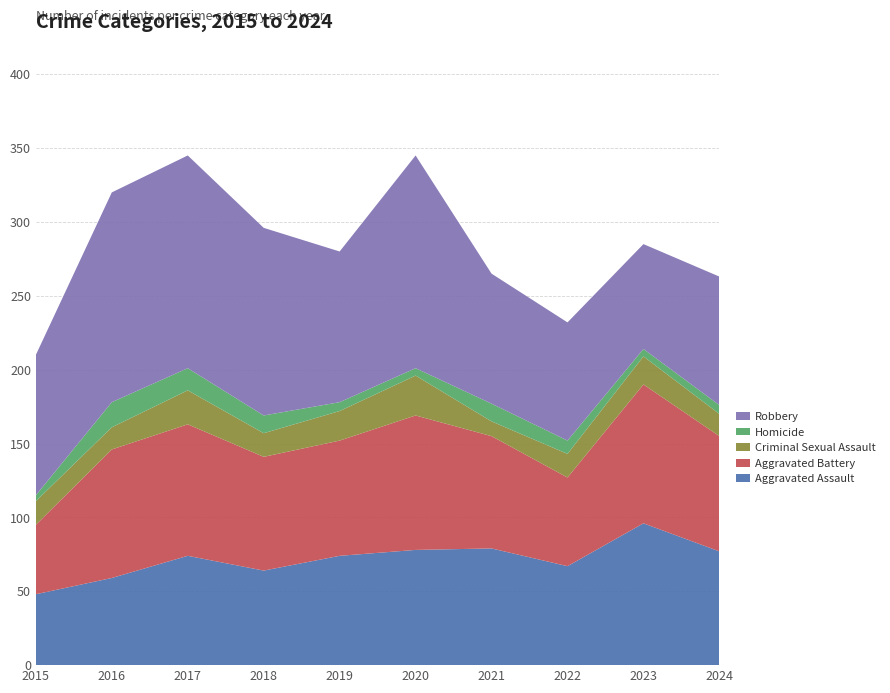

Reading left to right, transcribe all the data shown in this chart.

Aggravated Assault: 2015=48	2016=59	2017=74	2018=64	2019=74	2020=78	2021=79	2022=67	2023=96	2024=77
Aggravated Battery: 2015=47	2016=87	2017=89	2018=77	2019=78	2020=91	2021=76	2022=60	2023=94	2024=78
Criminal Sexual Assault: 2015=16	2016=15	2017=23	2018=16	2019=20	2020=27	2021=10	2022=16	2023=19	2024=15
Homicide: 2015=4	2016=17	2017=15	2018=12	2019=6	2020=5	2021=12	2022=9	2023=5	2024=6
Robbery: 2015=95	2016=142	2017=144	2018=127	2019=102	2020=144	2021=88	2022=80	2023=71	2024=87